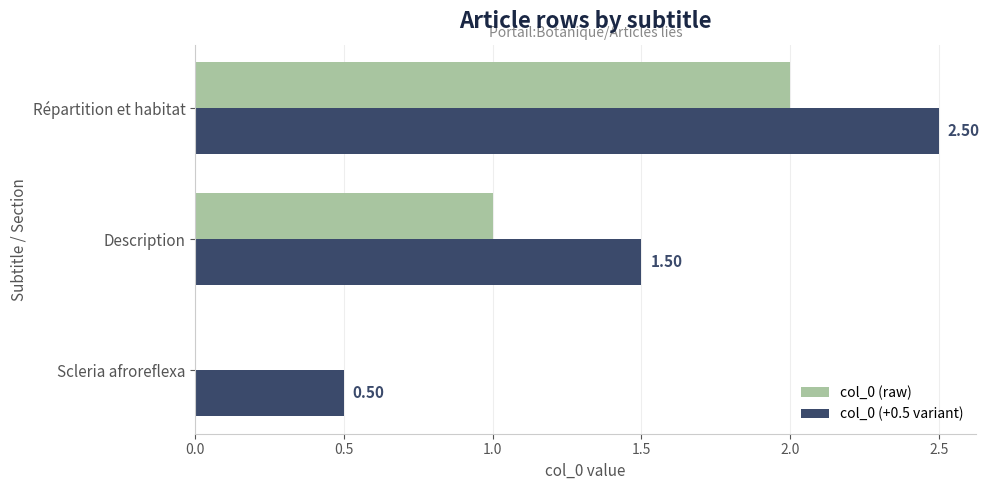

Is the value of col_0 (raw) at Scleria afroreflexa greater than the value of col_0 (+0.5 variant) at Répartition et habitat?

No